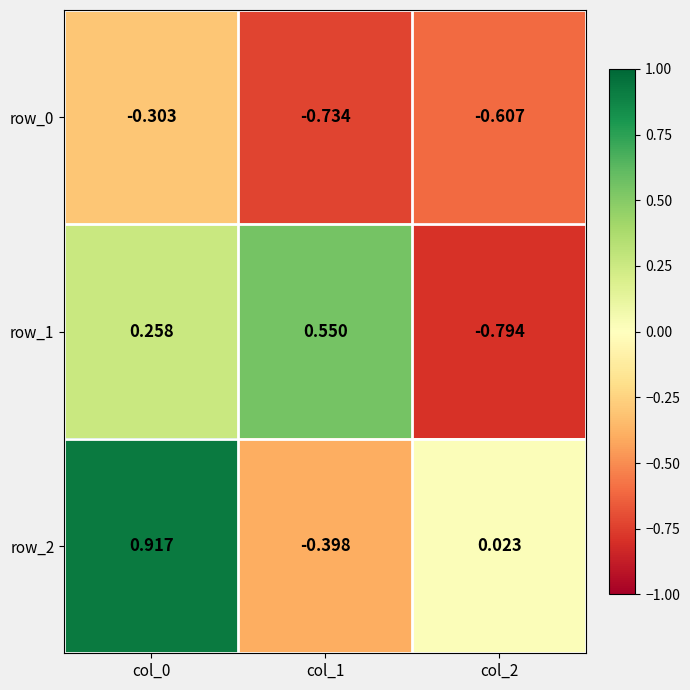

Is the value of row_1 at col_1 greater than the value of row_0 at col_1?

Yes